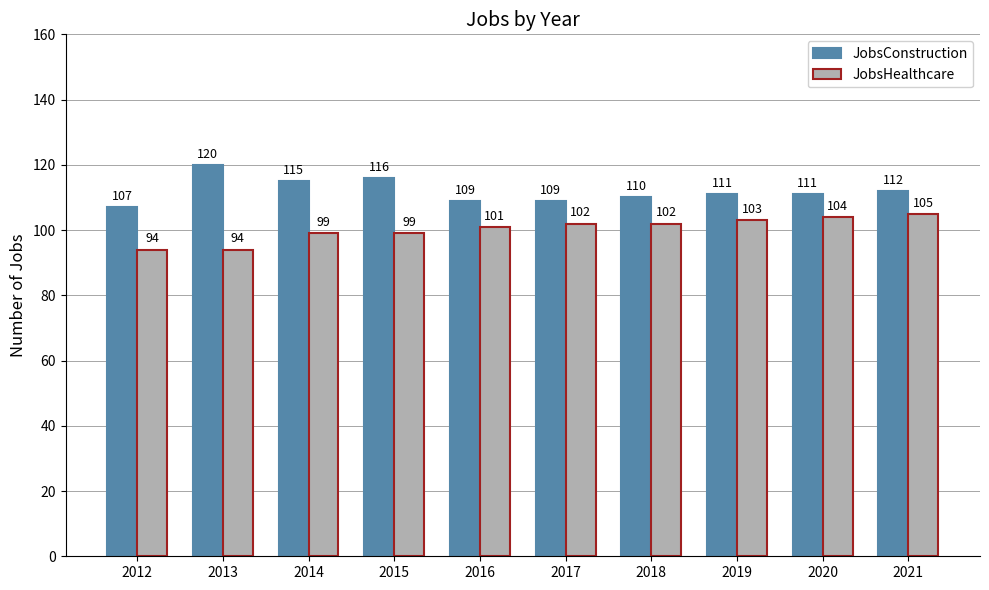

Reading right to left, list all the values displayed in this chart.

JobsConstruction: 2021=112	2020=111	2019=111	2018=110	2017=109	2016=109	2015=116	2014=115	2013=120	2012=107
JobsHealthcare: 2021=105	2020=104	2019=103	2018=102	2017=102	2016=101	2015=99	2014=99	2013=94	2012=94